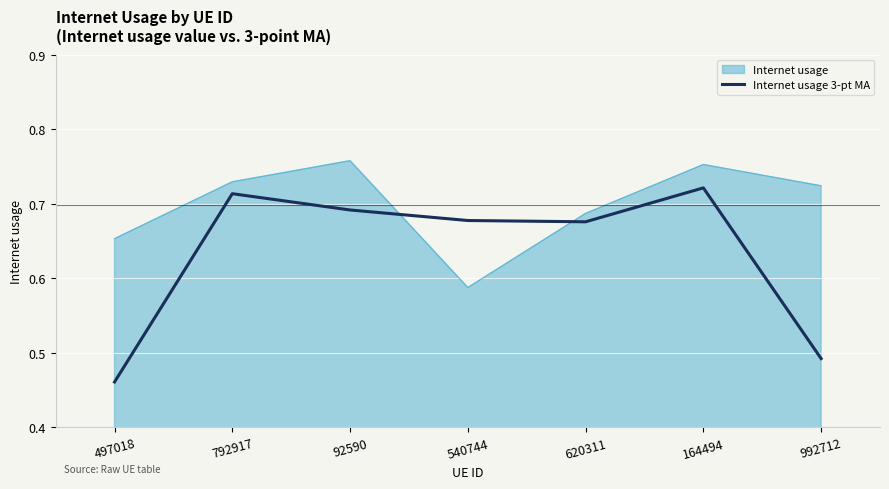

Where is Internet usage 3-pt MA nearest to the value 0?

497018